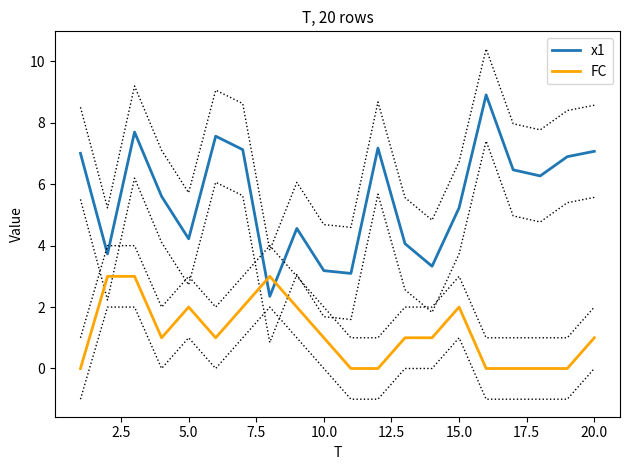

How many interior local peaks does the FC series have?

3